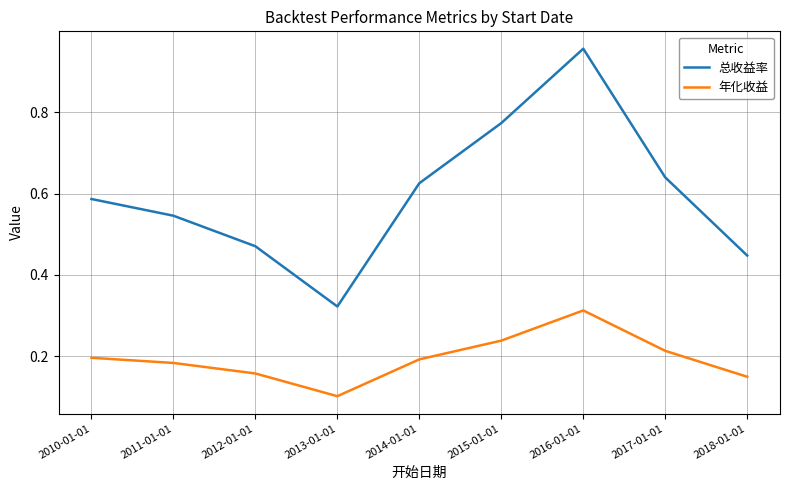

At 2012-01-01, list the series in order from largest to smallest.

总收益率, 年化收益